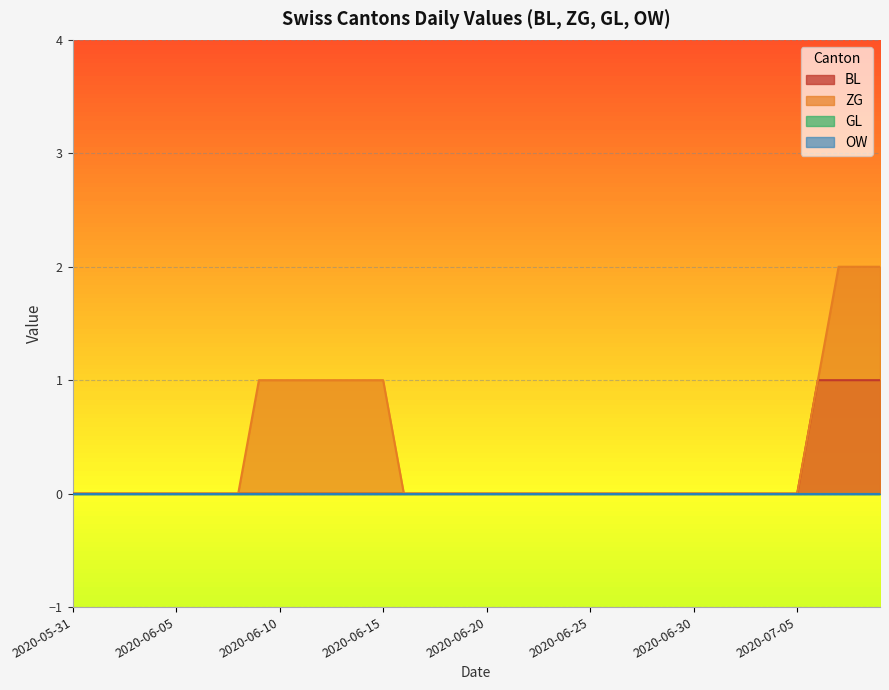

At which label is GL closest to 0?

2020-05-31